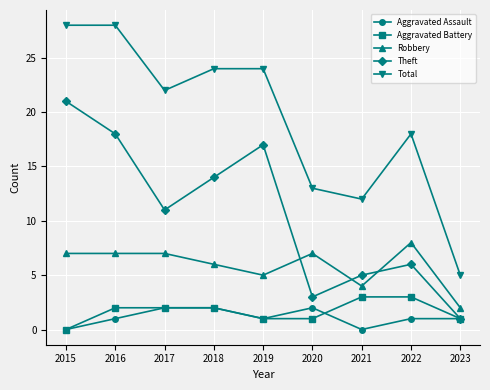

How many distinct data groups are displayed?

5